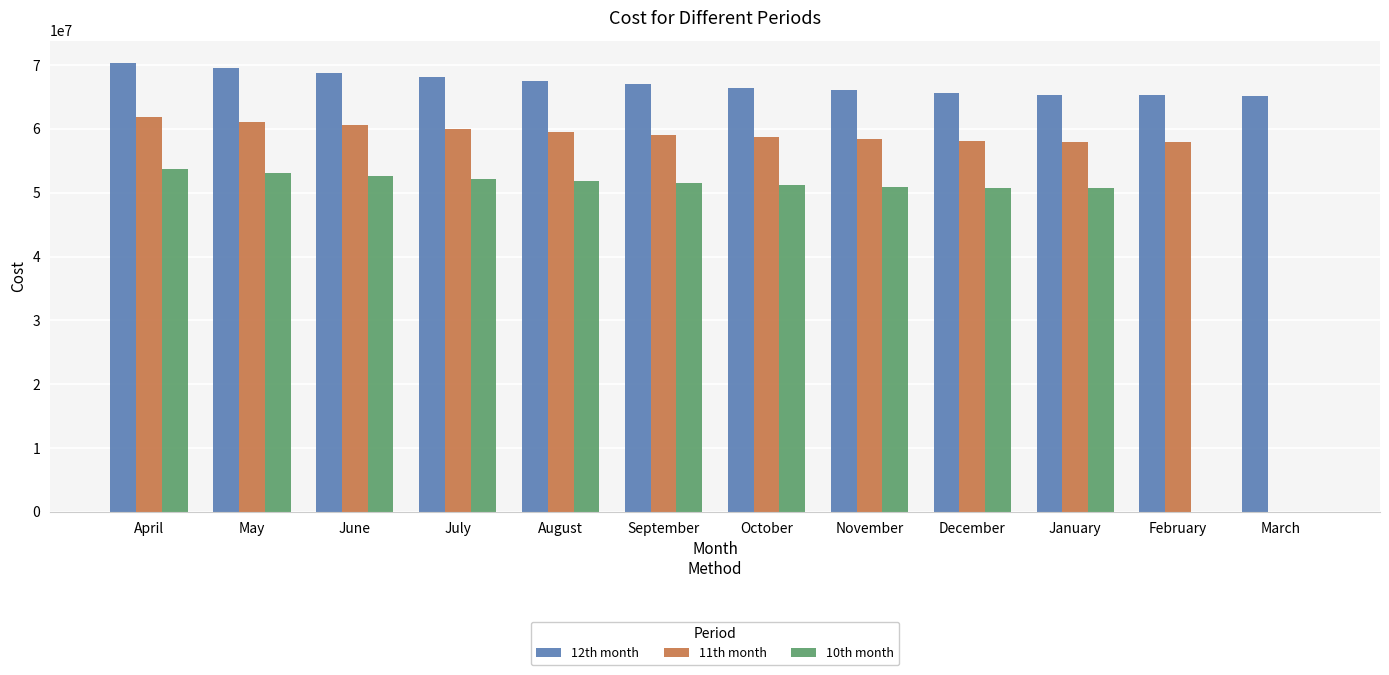

How many categories are shown in the chart?

12